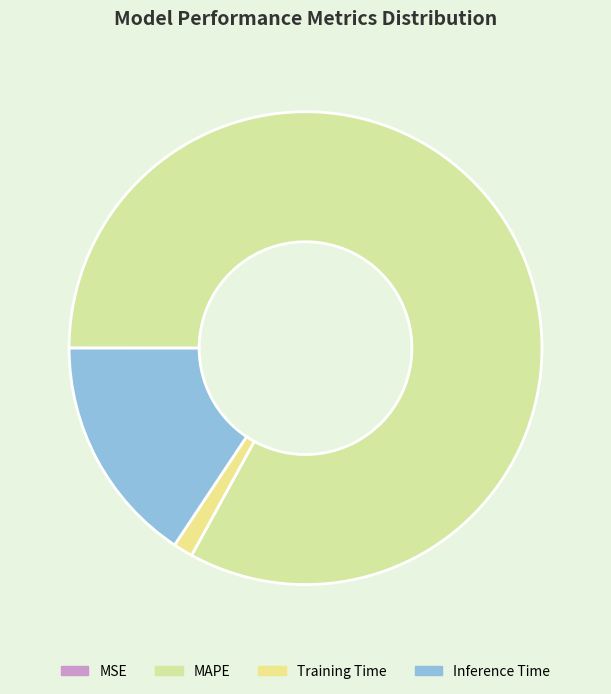

How many slices are in this pie chart?

4